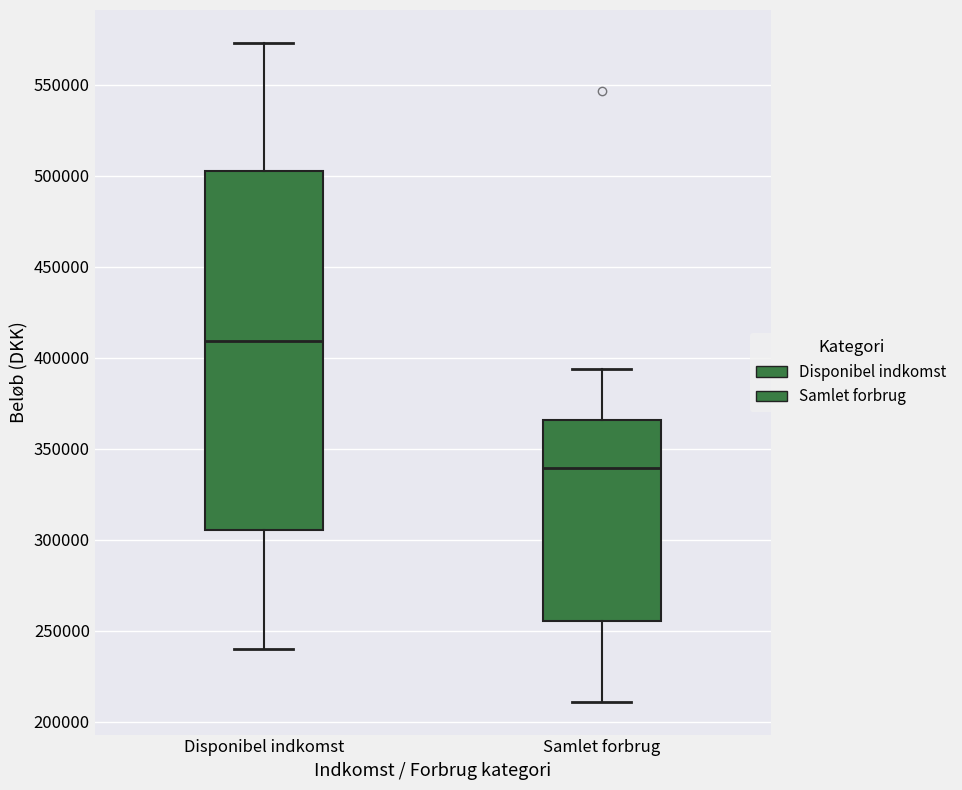

Which box is the tallest, from its lower edge to its upper edge?

Disponibel indkomst